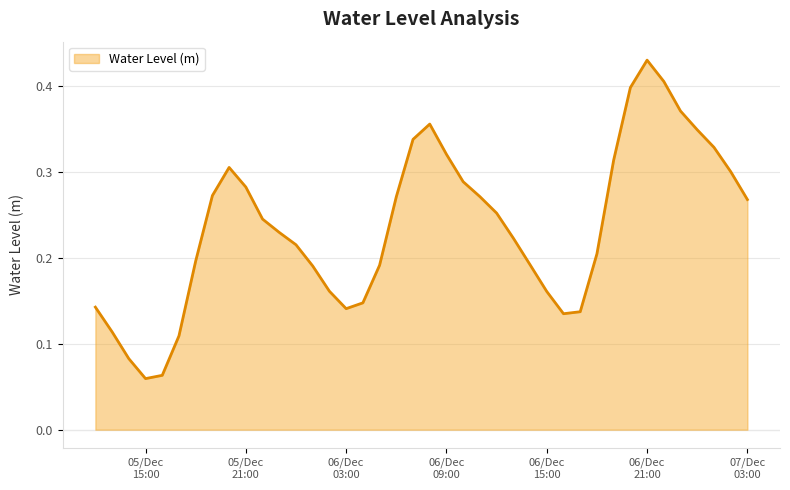

At which category does the data reach its first local peak?

2023-12-05 20:00:00